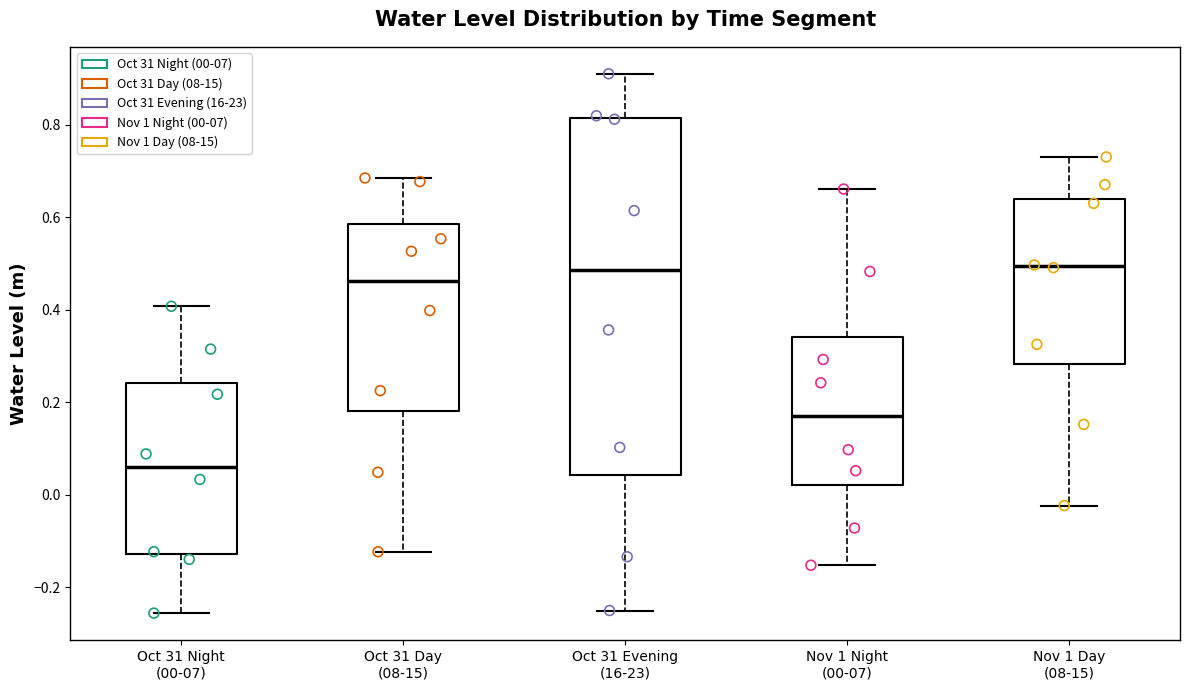

Reading left to right, transcribe this box plot: for each box, give where its median line is, the range the box spans, and where its two whiskers end, as read against the y-axis. The values are not printed on the chart, so give them approximately, as read against the axis.

Oct 31 Night (00-07): median 0.06, box -0.12 to 0.24, whiskers -0.26 to 0.40
Oct 31 Day (08-15): median 0.46, box 0.18 to 0.58, whiskers -0.12 to 0.68
Oct 31 Evening (16-23): median 0.48, box 0.04 to 0.82, whiskers -0.26 to 0.92
Nov 1 Night (00-07): median 0.16, box 0.02 to 0.34, whiskers -0.16 to 0.66
Nov 1 Day (08-15): median 0.50, box 0.28 to 0.64, whiskers -0.02 to 0.74